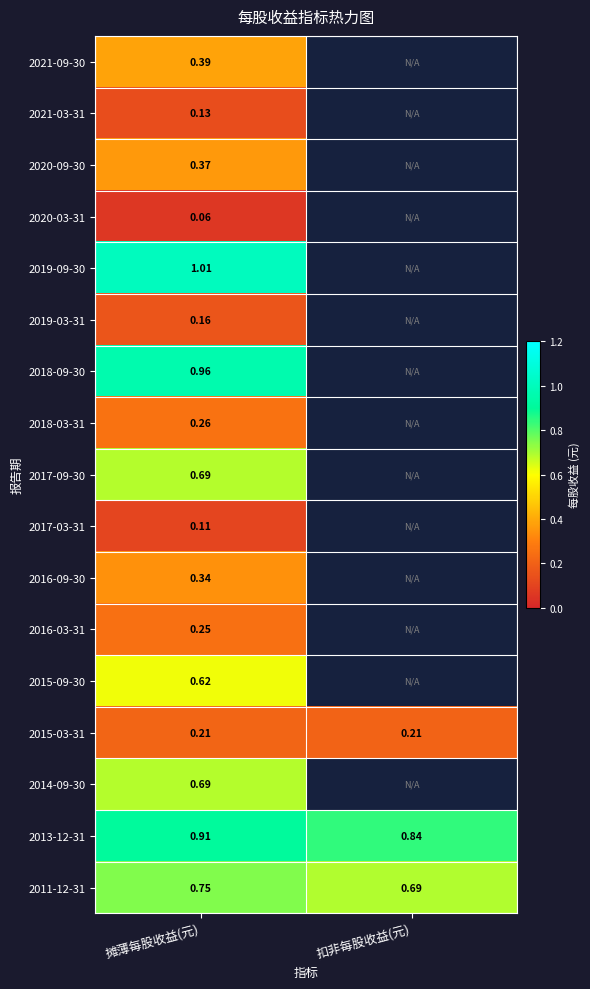

What is the difference between the highest and lowest values at 摊薄每股收益(元)?

0.9